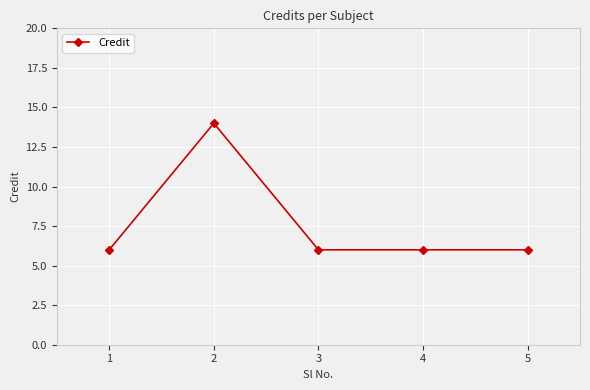

Is this an area chart (filled region under the line)?

No